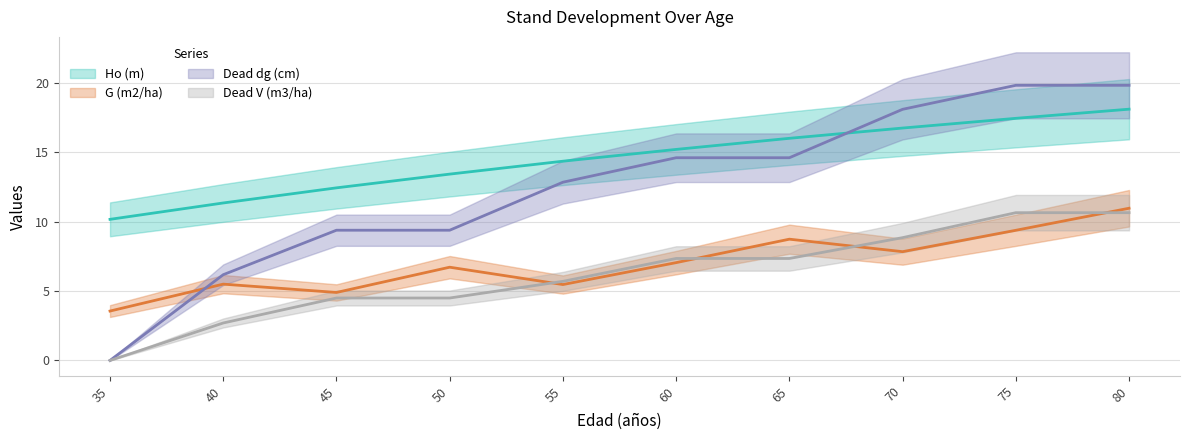

Is it true that G (m2/ha) equals 8.7 at 65?

True